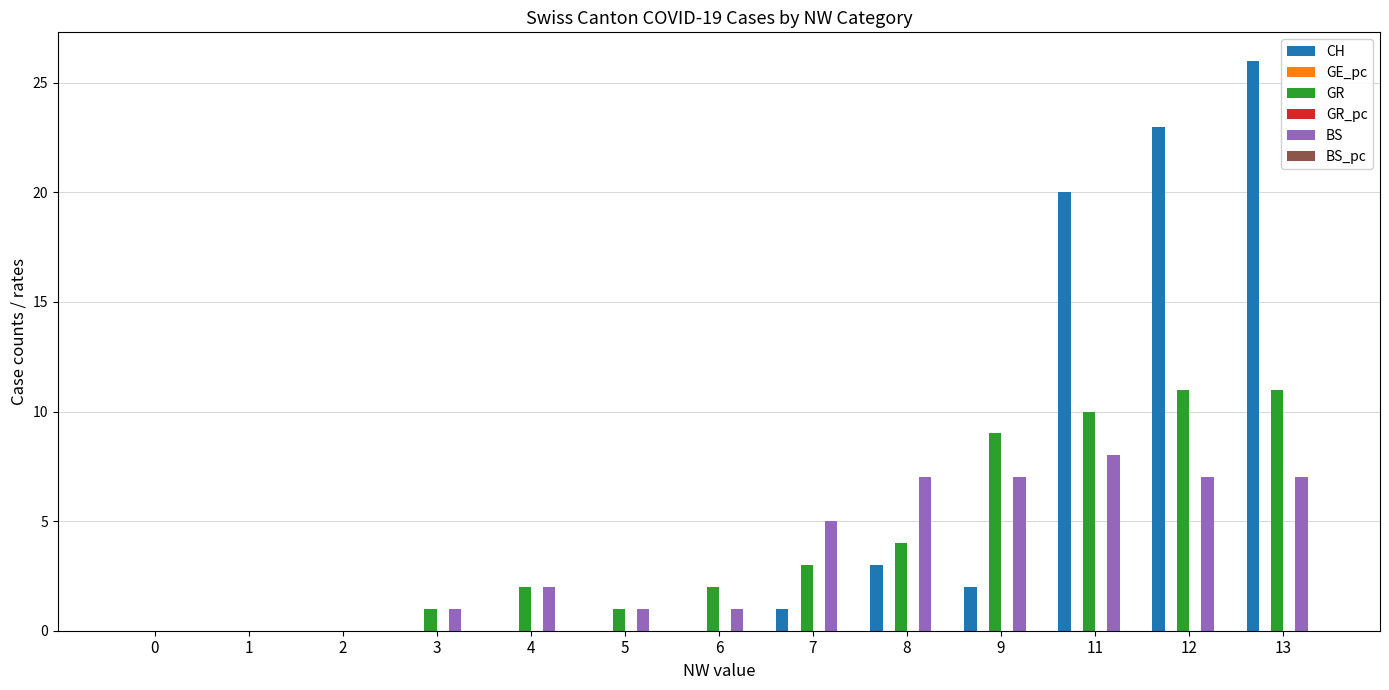

Which category has the highest value across all series?

13